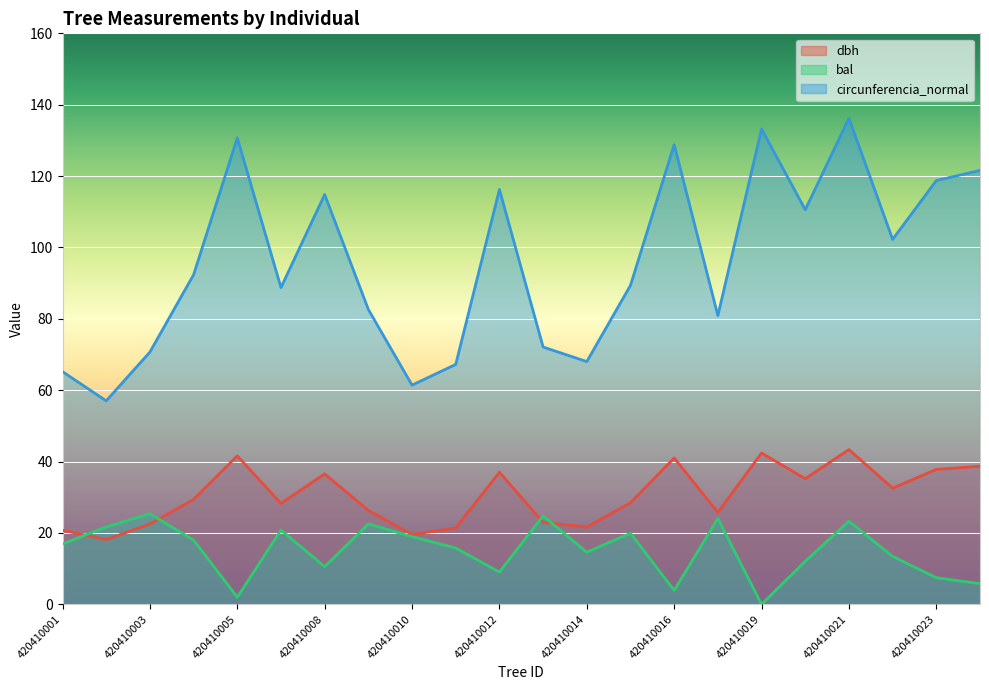

Which series has the largest total across all categories?

circunferencia_normal